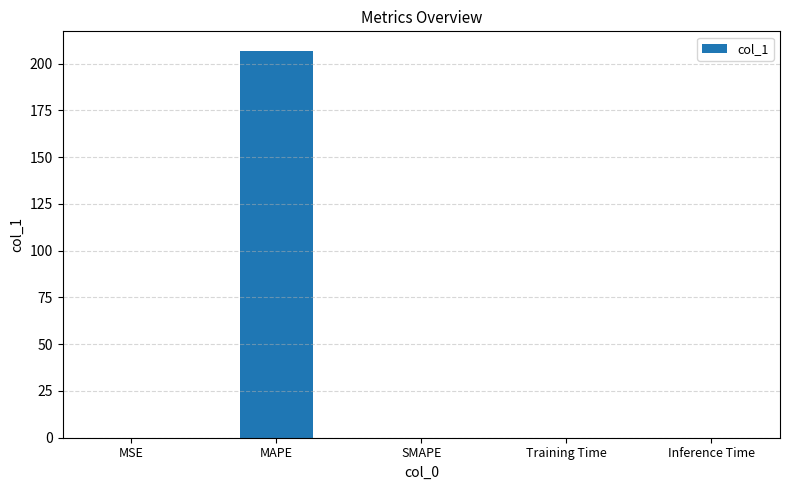

Which category has the highest value across all series?

MAPE